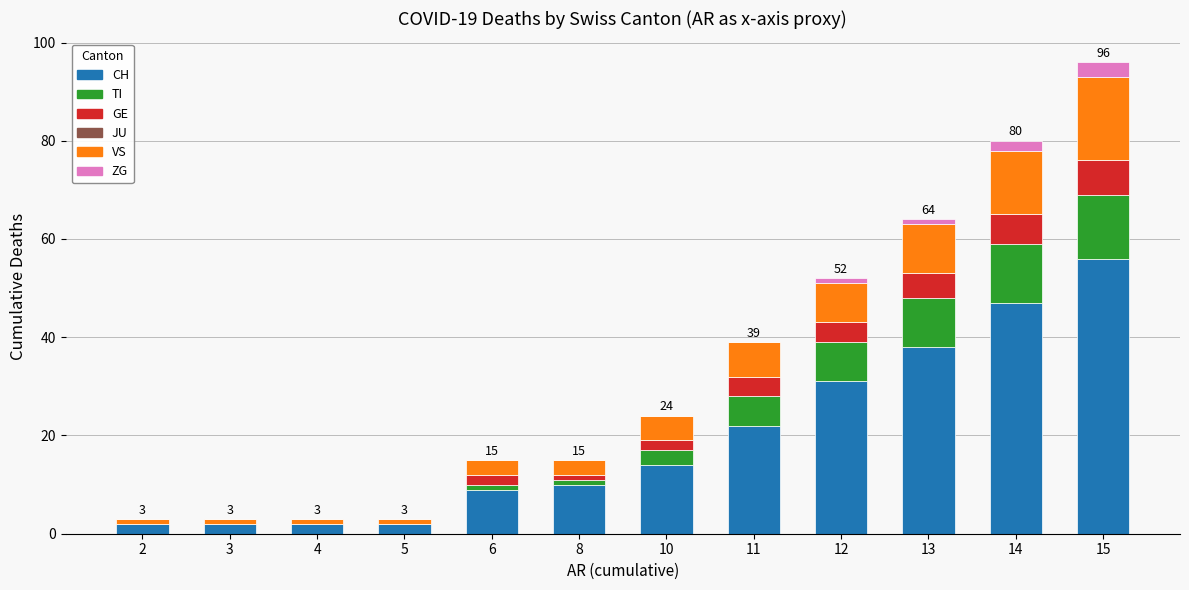

Are the bars horizontal?

No